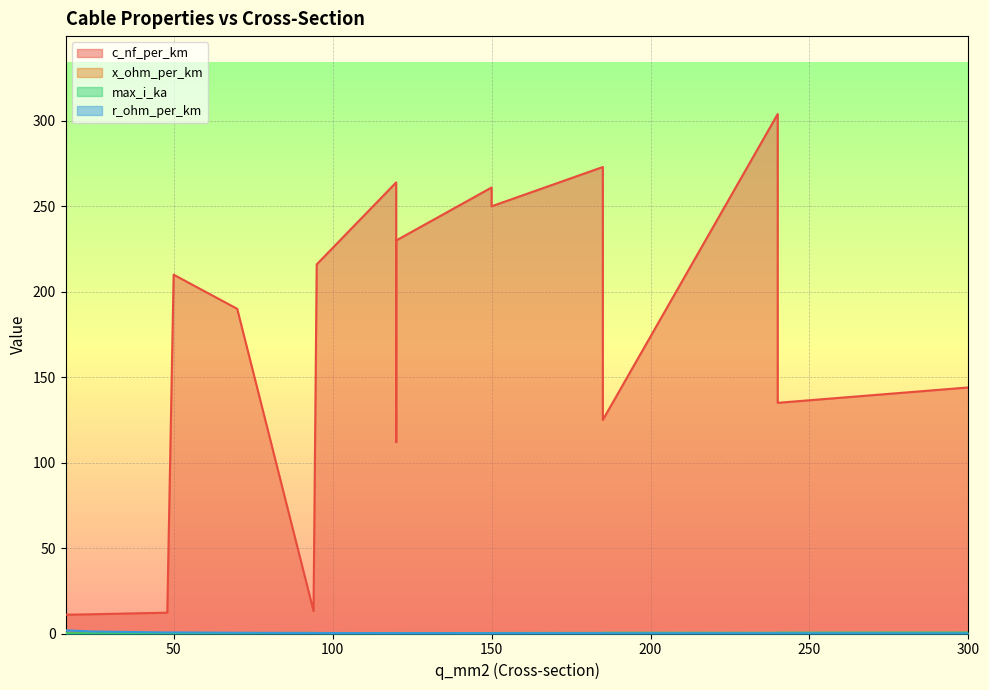

Which category has the highest value in the x_ohm_per_km series?

16